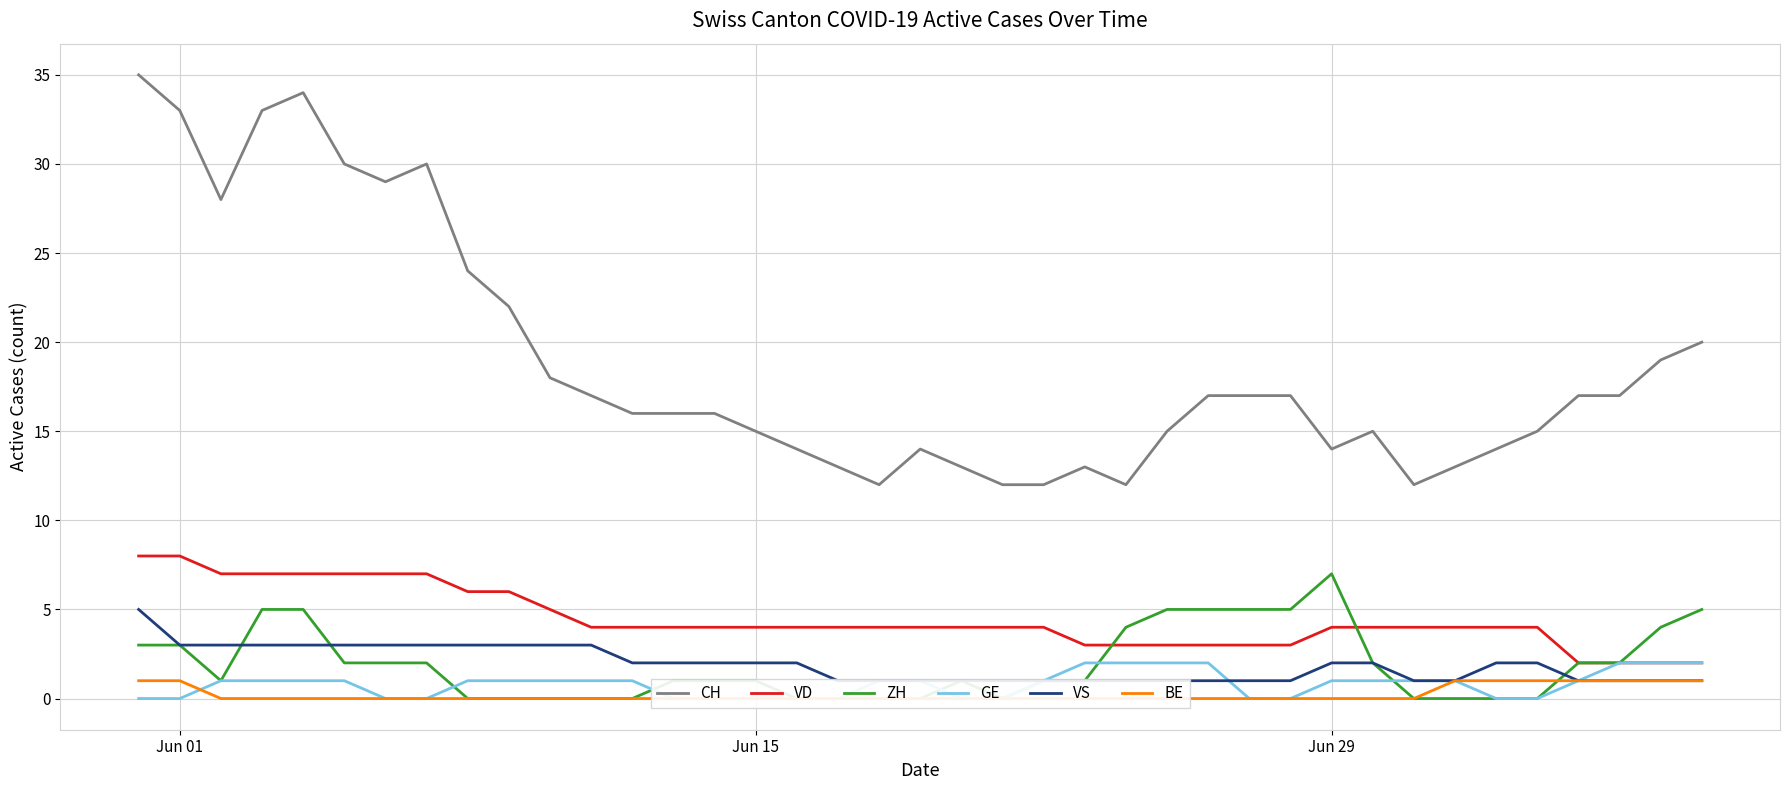

What is the difference between the second highest and minimum values in the CH series?

22